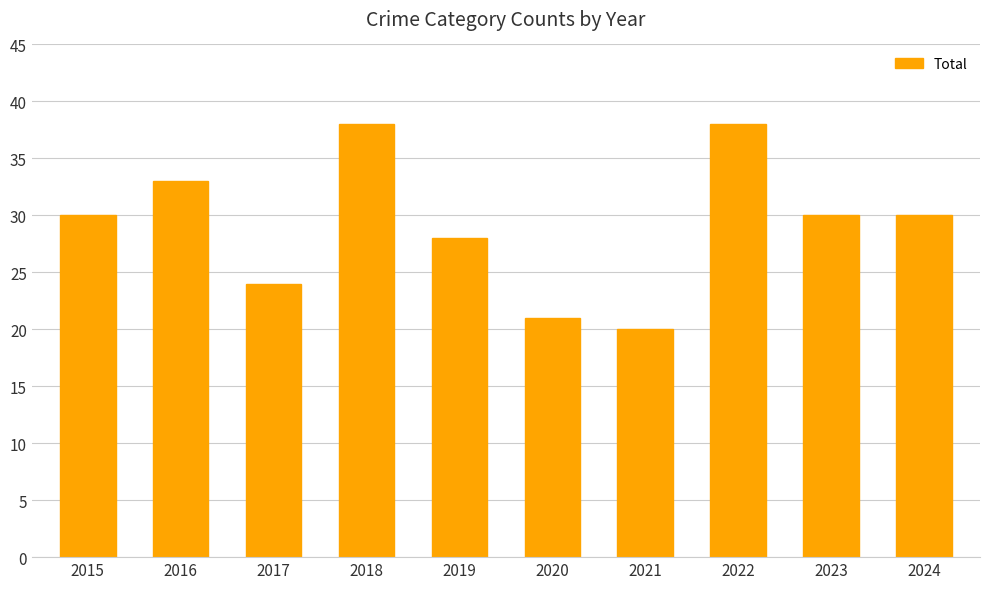

The value at 2017 is 7. True or false?

False